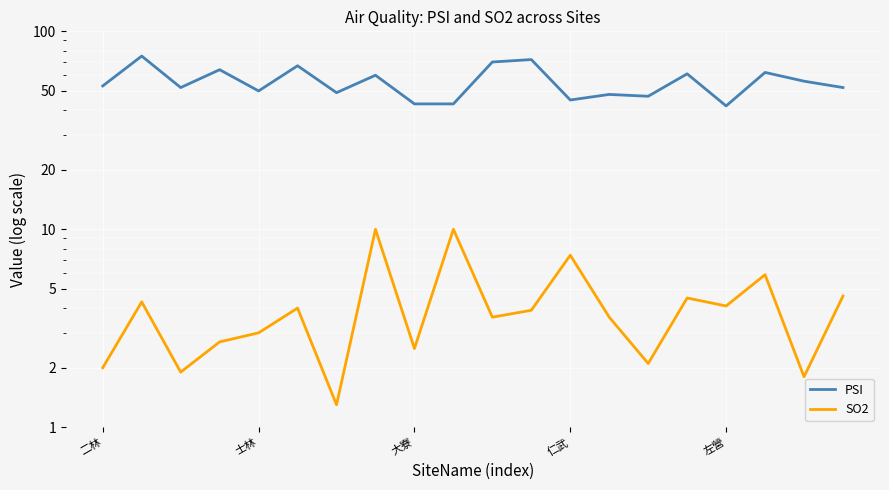

What is the label of the 14th point from the left?

13